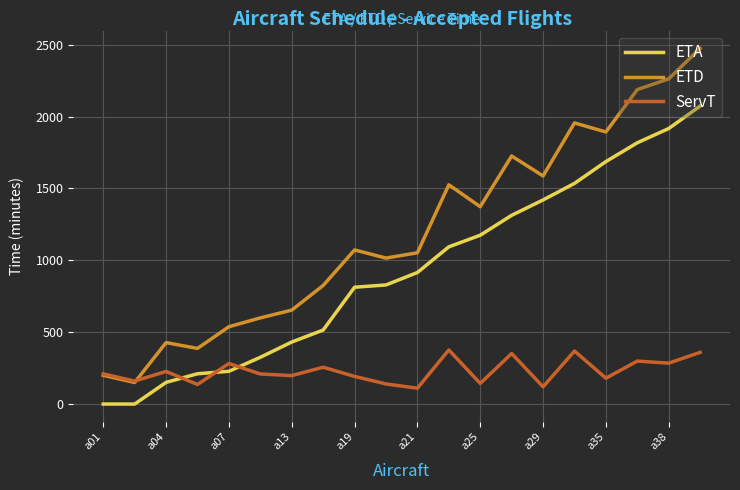

What is the maximum value shown in the chart?

2474.5